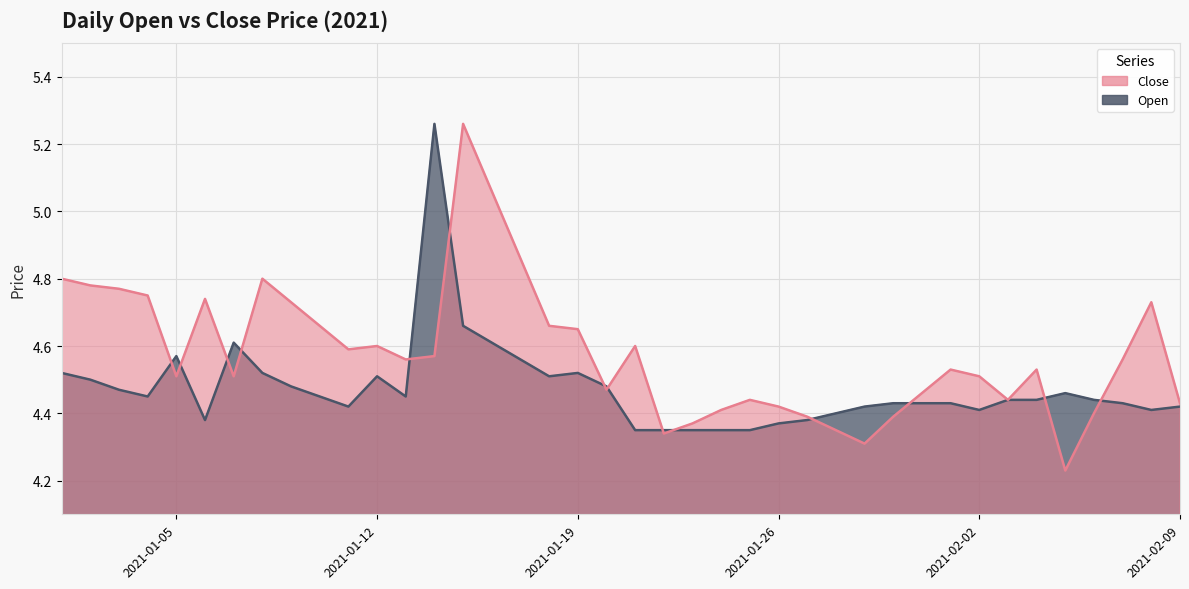

Which category has the lowest value in the Open series?

2021-01-21